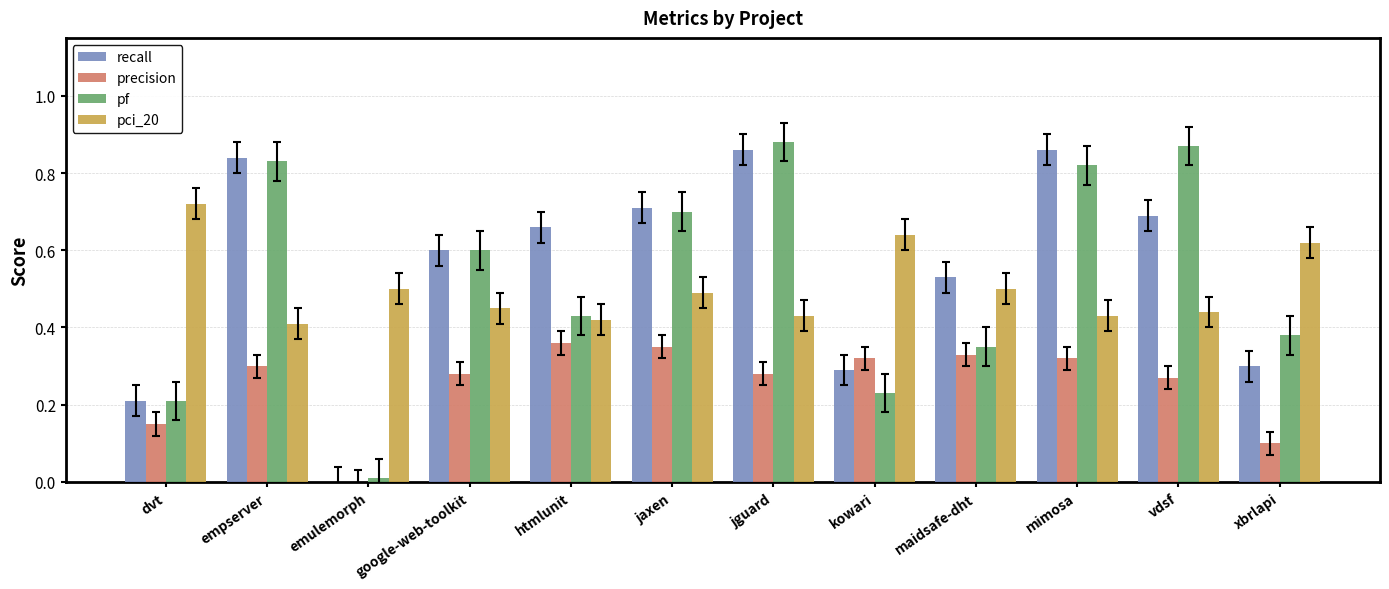

True or false: precision has a value of 0.0 at xbrlapi.

False